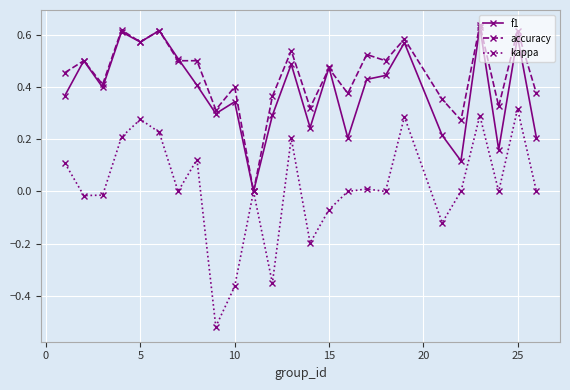

True or false: accuracy has more than 2 points higher than both neighbors.

True